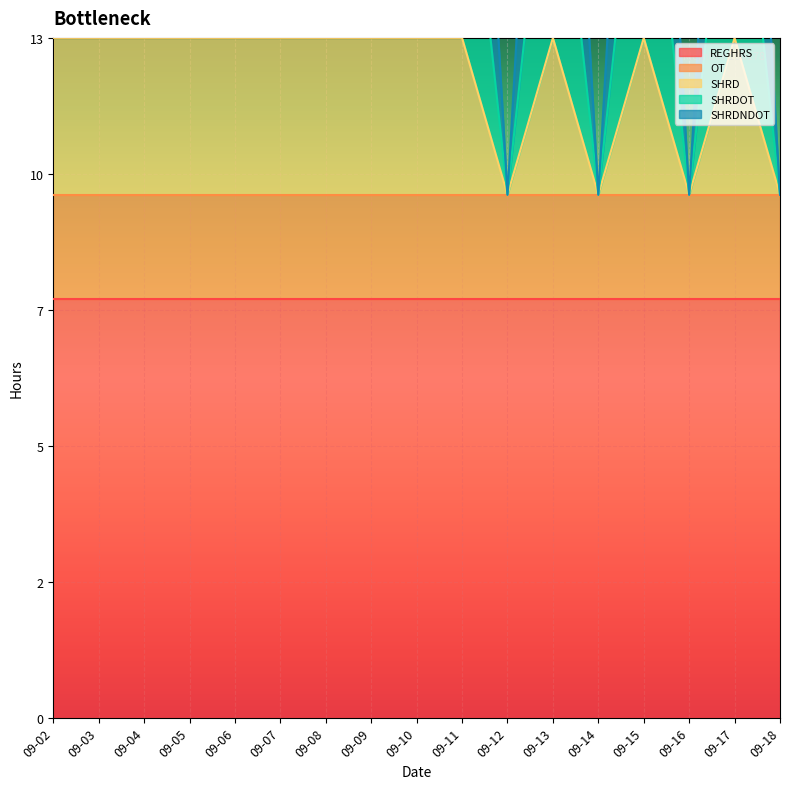

What is the value of the SHRD point at the 8th from the left?

13